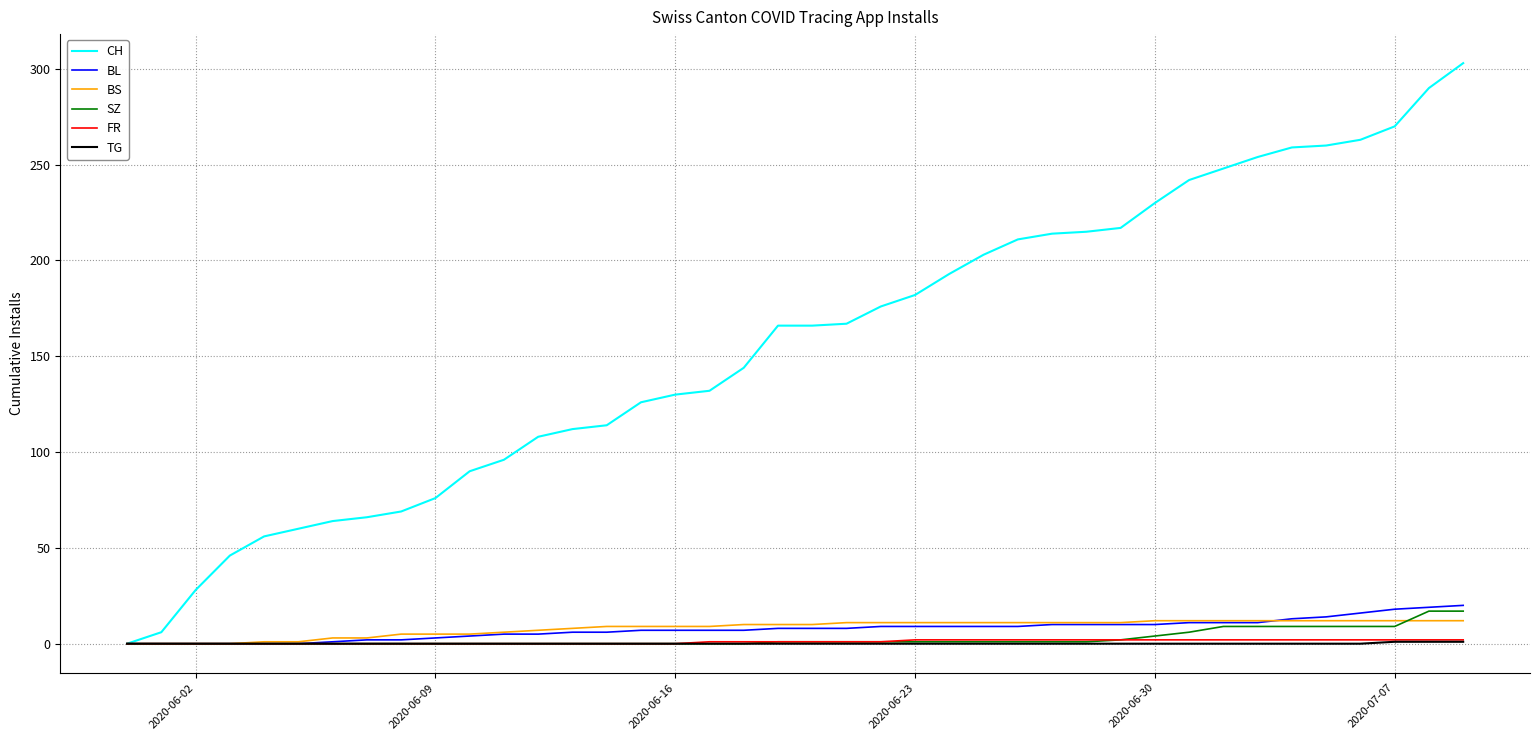

What is the maximum value for CH?

303